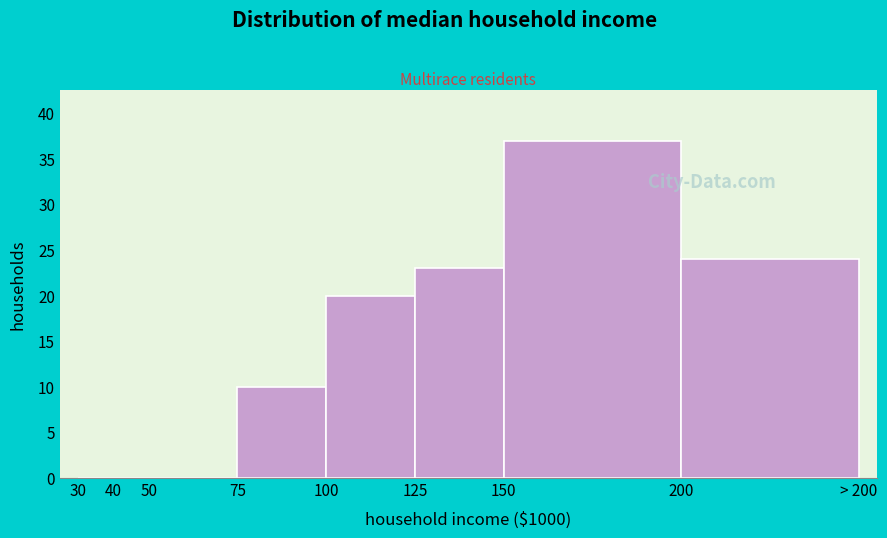

Reading right to left, list all the values displayed in this chart.

200=24	150=37	125=23	100=20	75=10	50=0	40=0	30=0